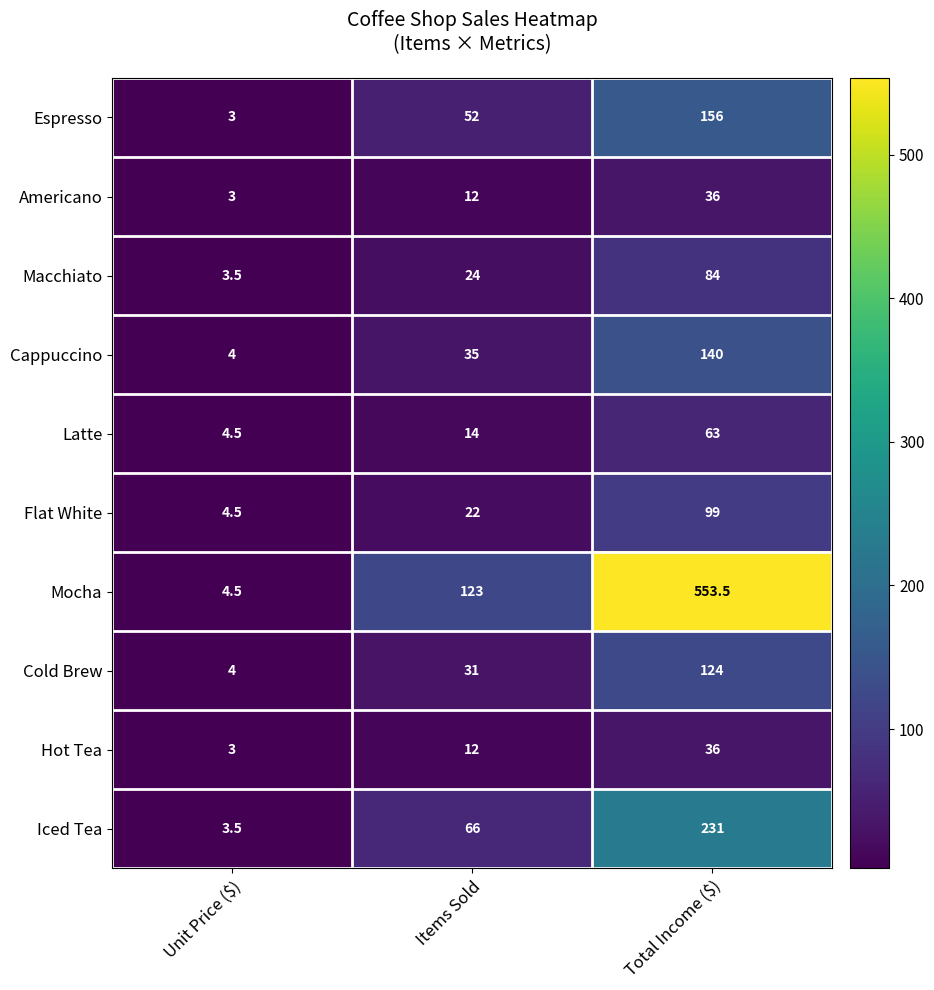

What is the maximum value for Macchiato?

84.0